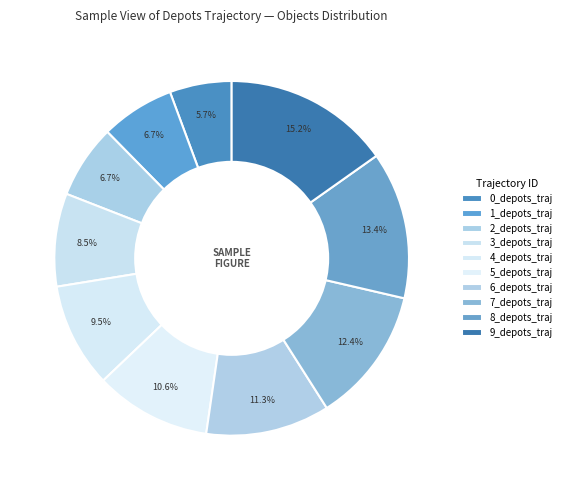

Approximately how many times larger is the value at 3_depots_traj compared to 4_depots_traj?

0.9